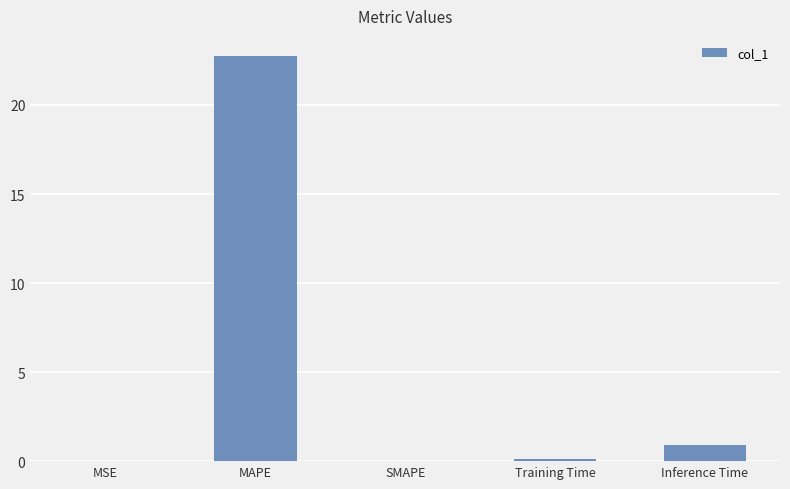

Which has a higher value, MSE or MAPE?

MAPE